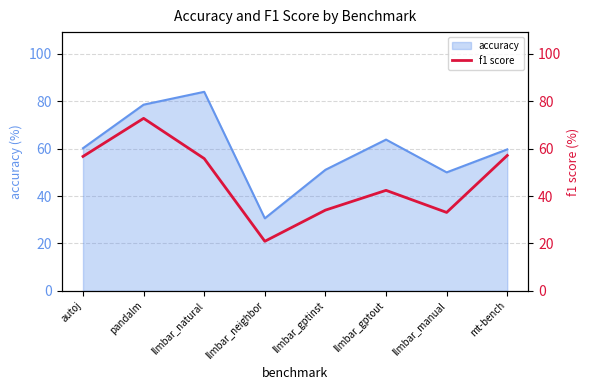

What is the approximate value of accuracy at llmbar_gptinst?

51.1